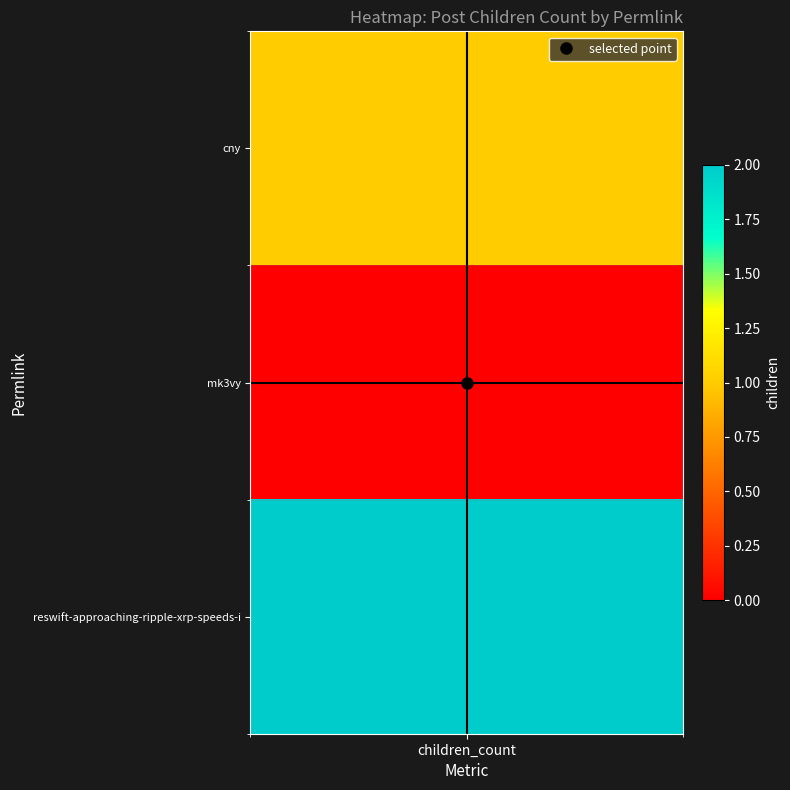

Between 2 and 0, which is larger?

2